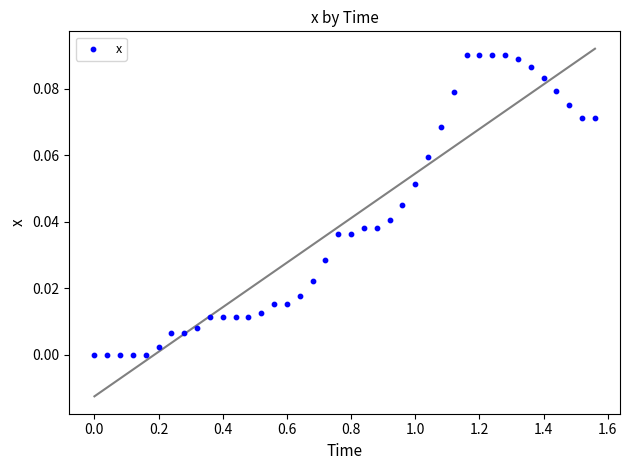

What is the range of X values (max minus min)?

1.6